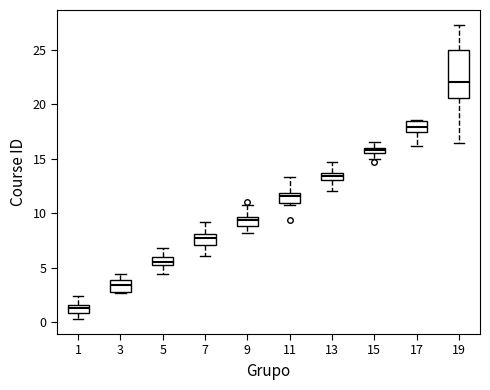

Which box has the lowest median line?

1